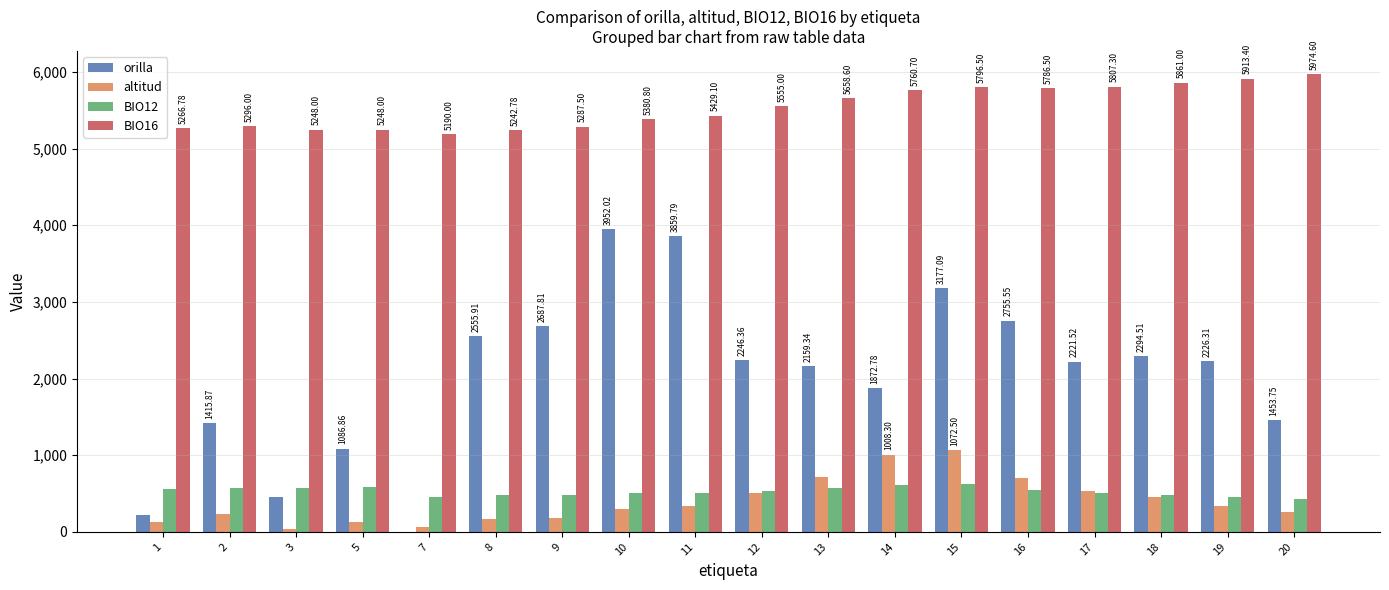

Which series has the widest spread of values?

orilla